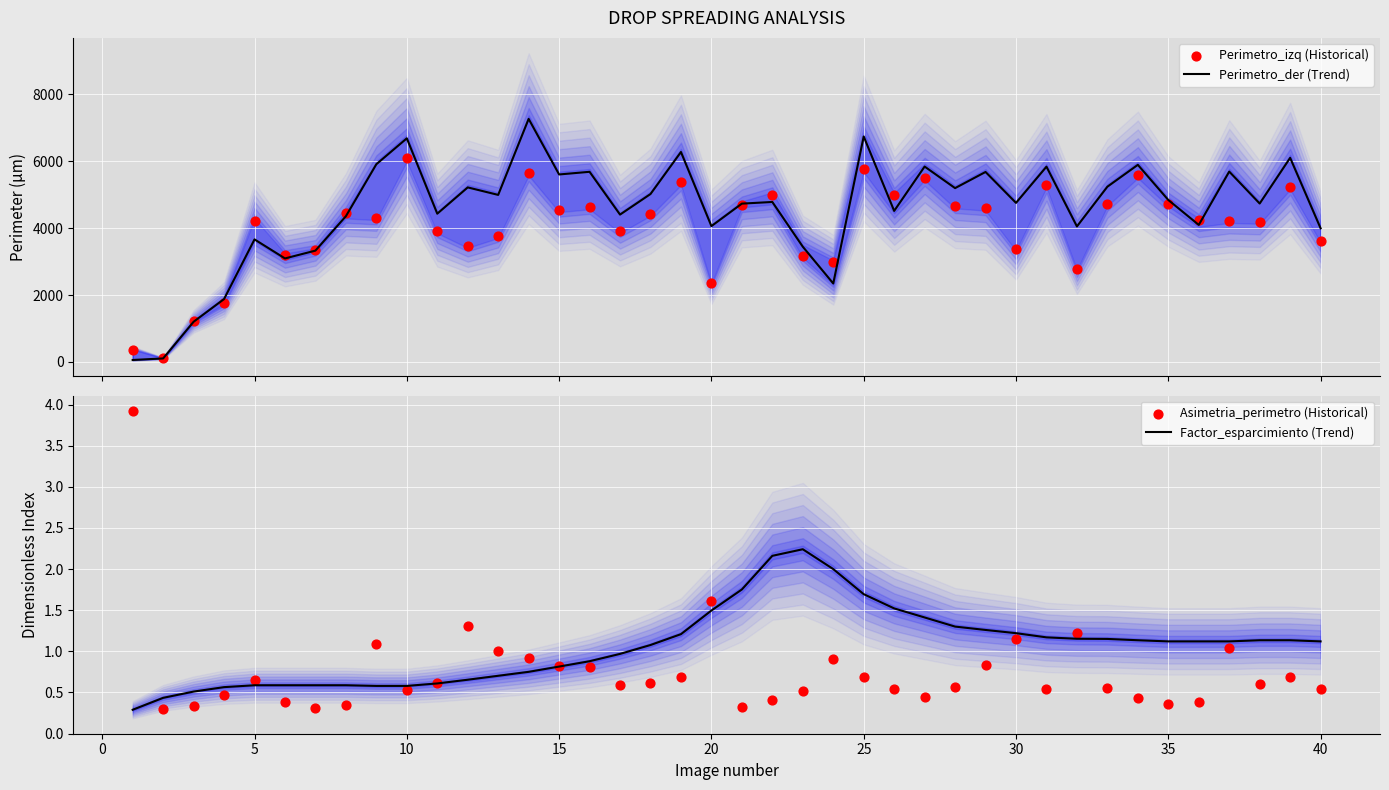

At how many categories does at least one series exceed 3345?

33